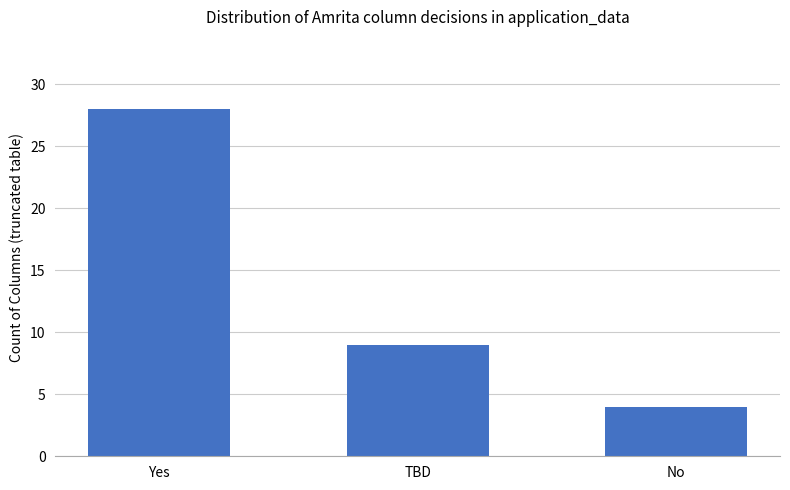

List the labels in order of value, smallest first.

No, TBD, Yes